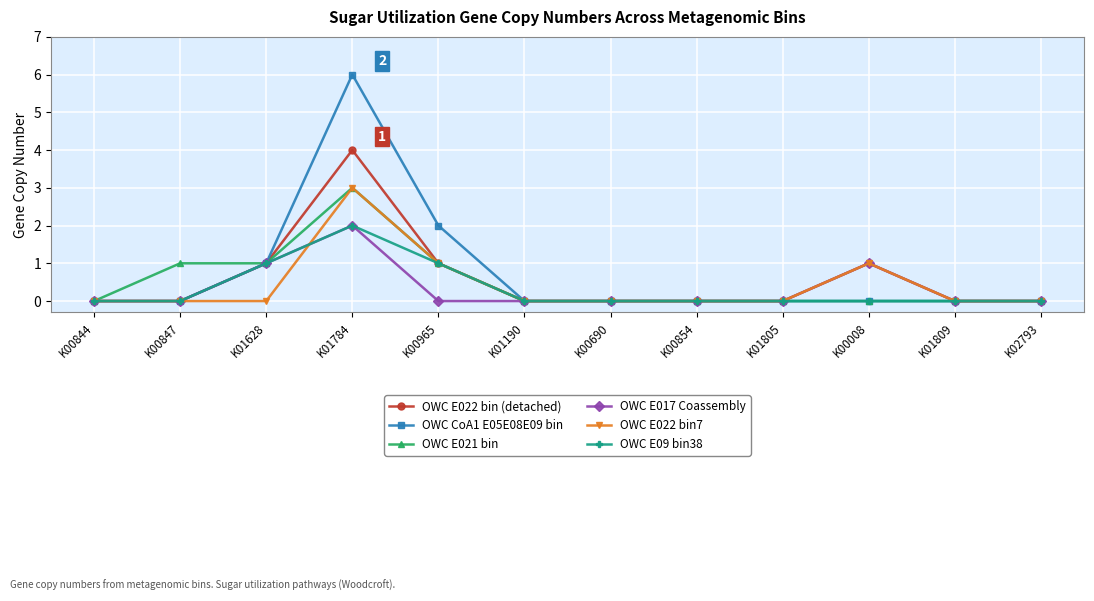

Count the number of data series in this chart.

6